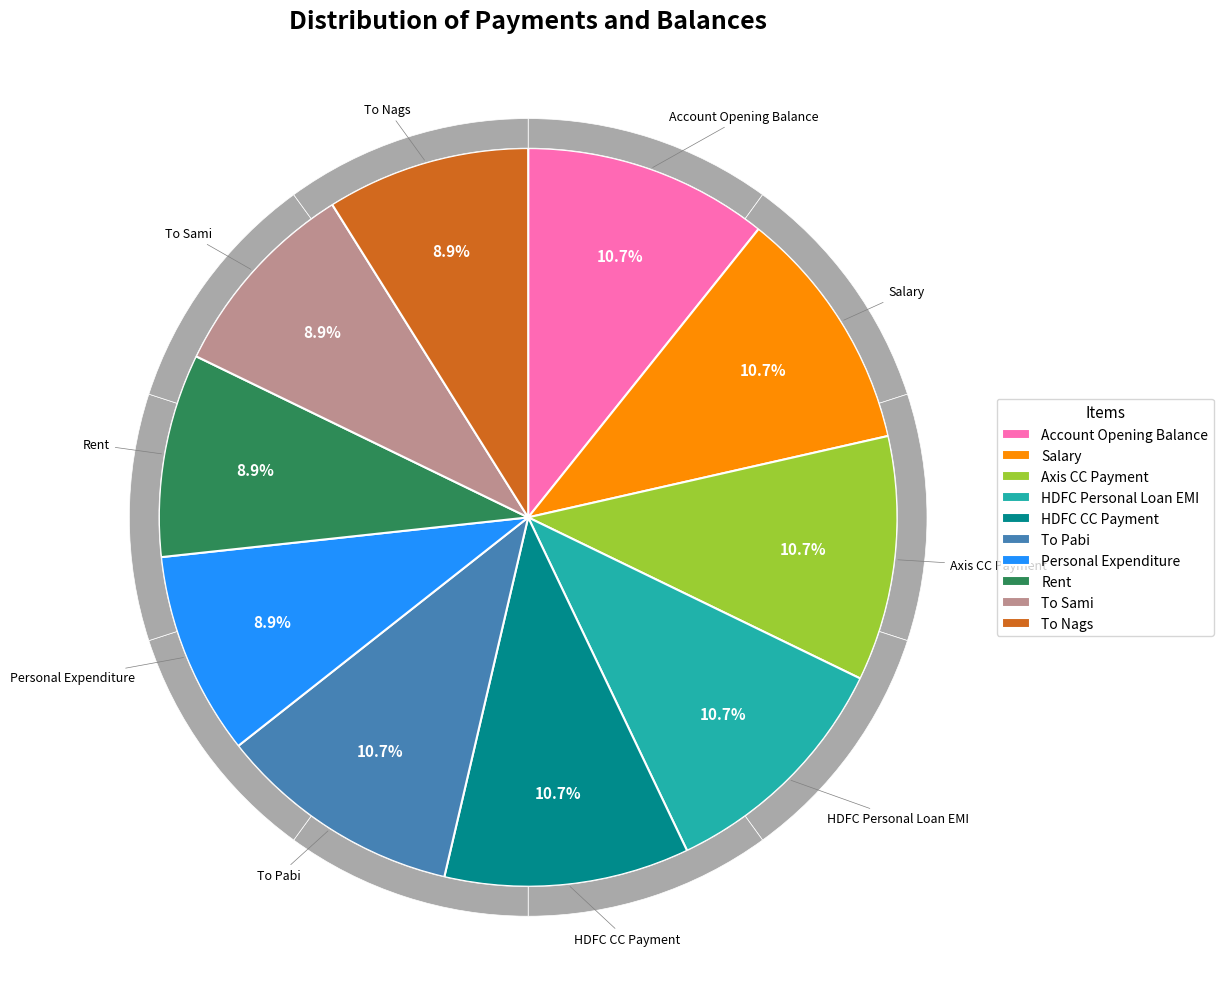

Is there a majority slice in this chart?

No